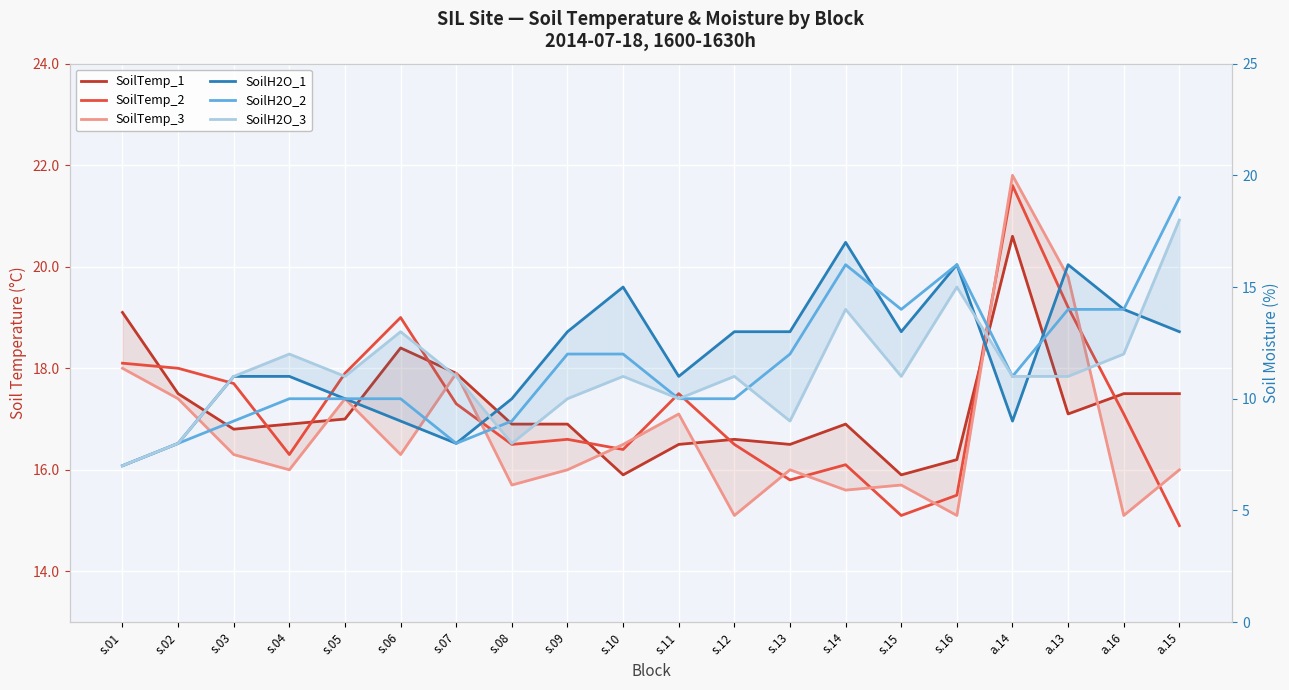

What is the value of the SoilH2O_1 point at the 17th from the left?

9.0